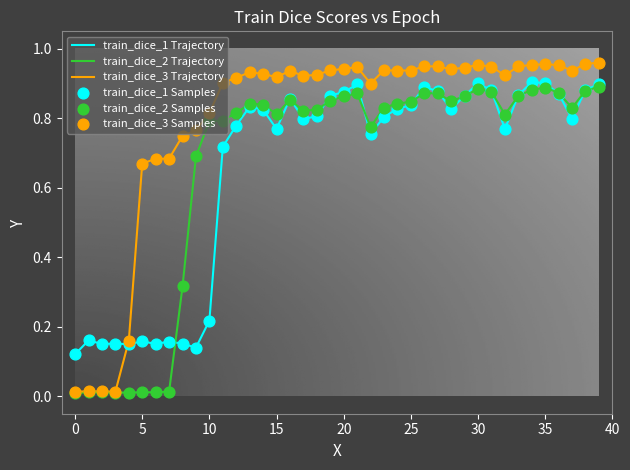

Which series has the largest total across all categories?

train_dice_3 Trajectory